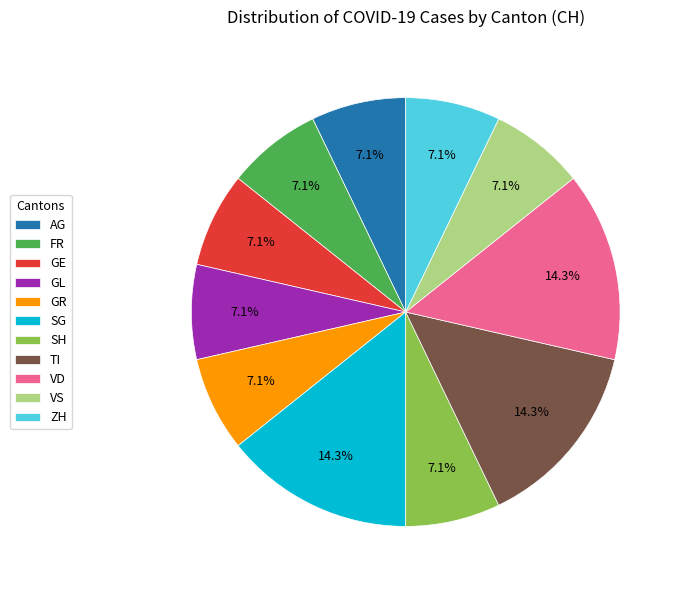

Does any single category account for the majority?

No